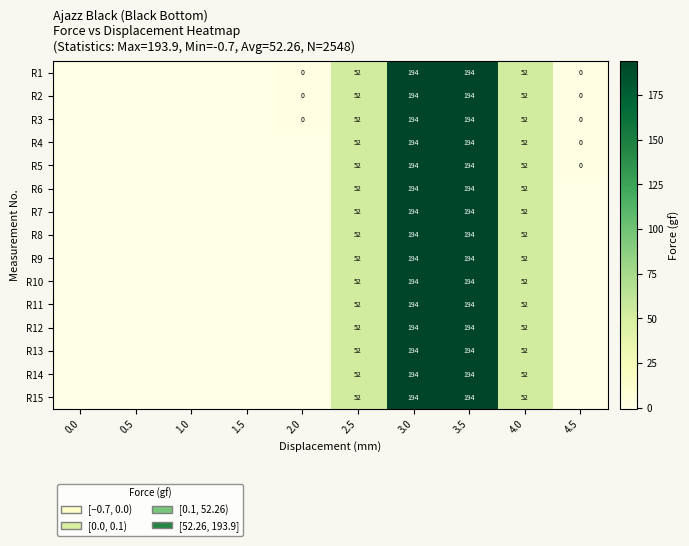

Is the value of R5 at 3.0 greater than the value of R9 at 2.5?

Yes